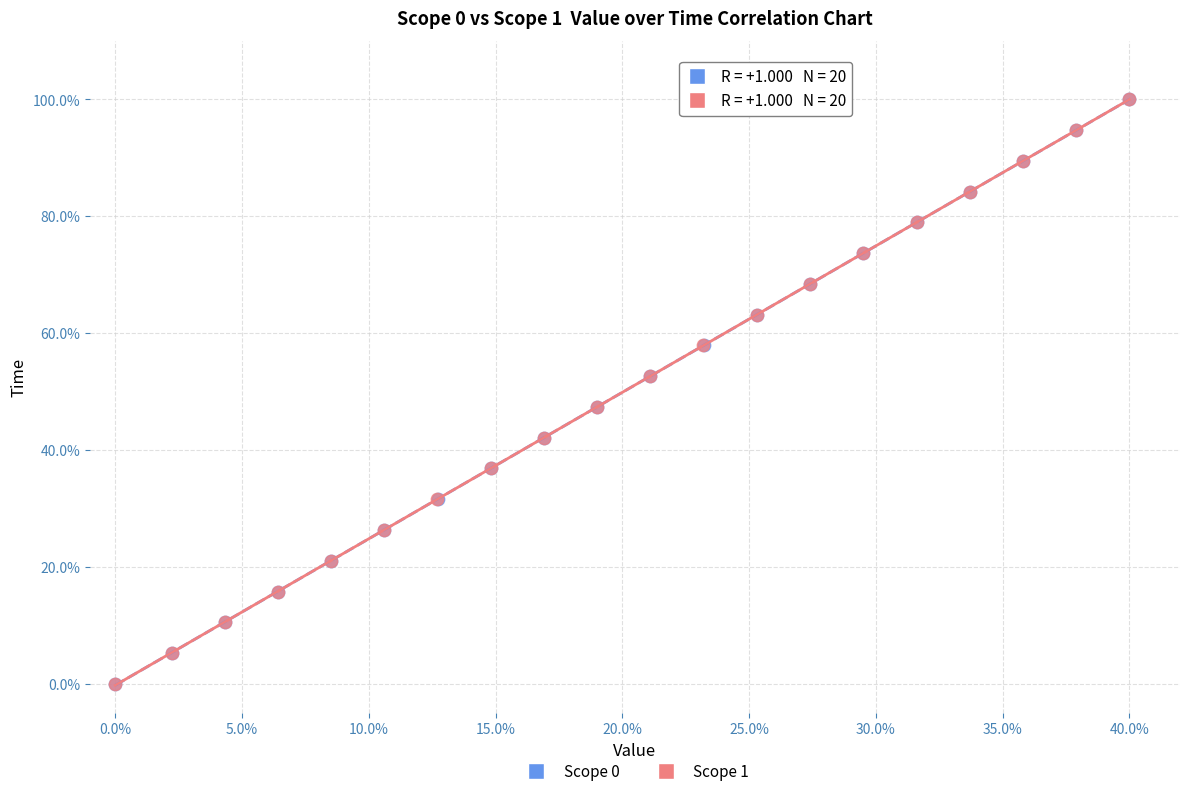

What are all the series names shown in the legend?

Scope 0, Scope 1